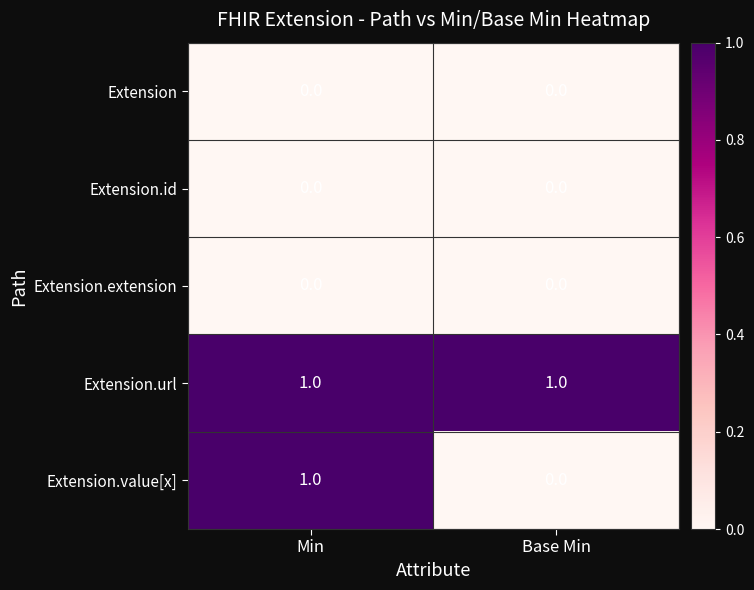

At which category is the sum across all series the highest?

Min